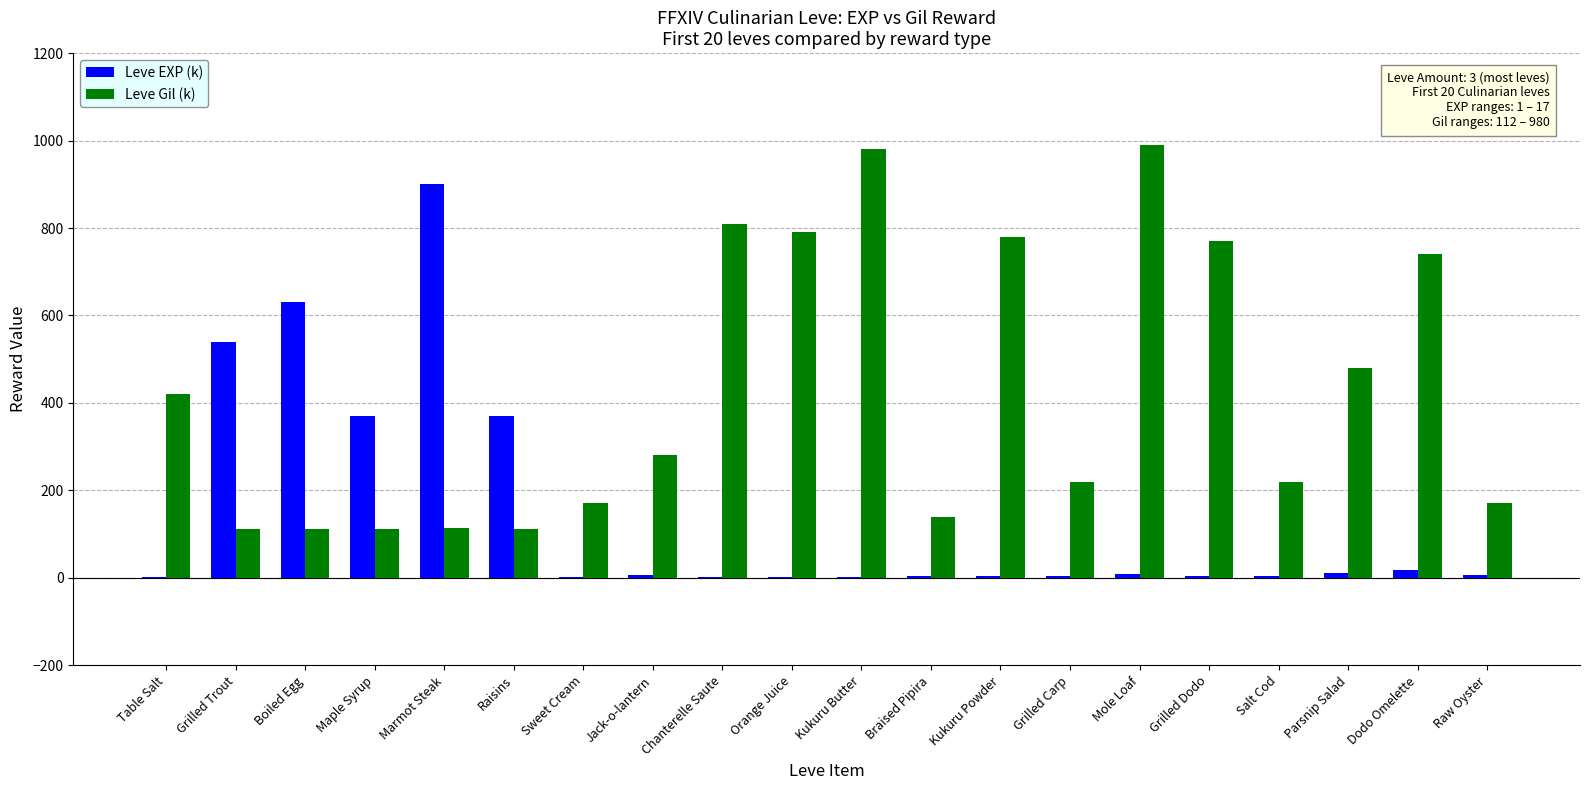

Which series has the largest total across all categories?

Leve Gil (k)